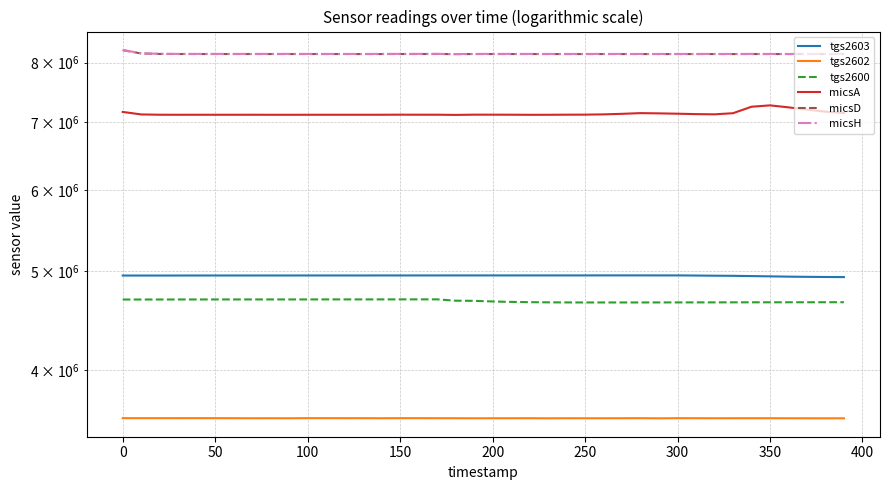

True or false: micsD and tgs2602 intersect in this chart.

False